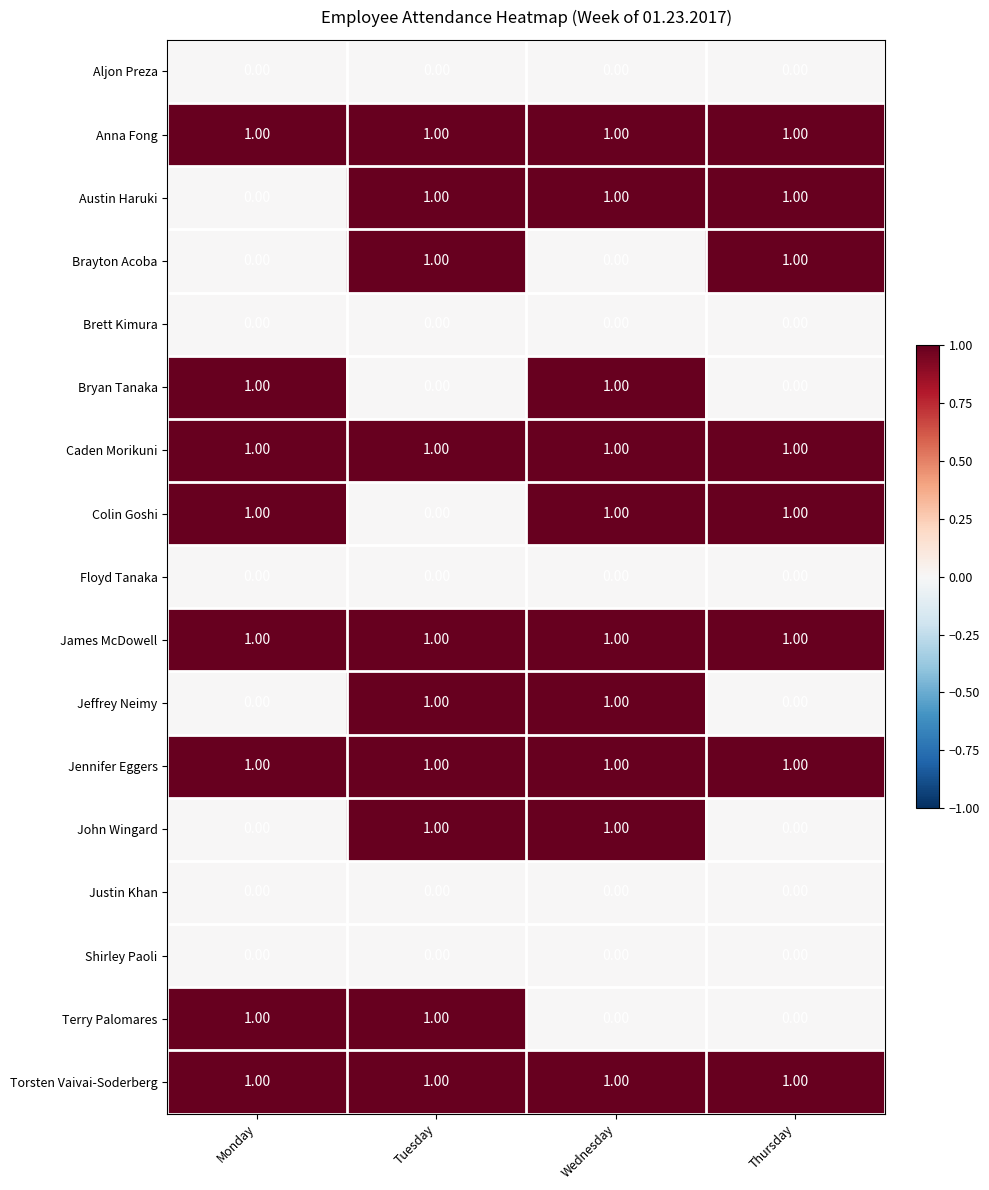

What is the sum of all Caden Morikuni values?

4